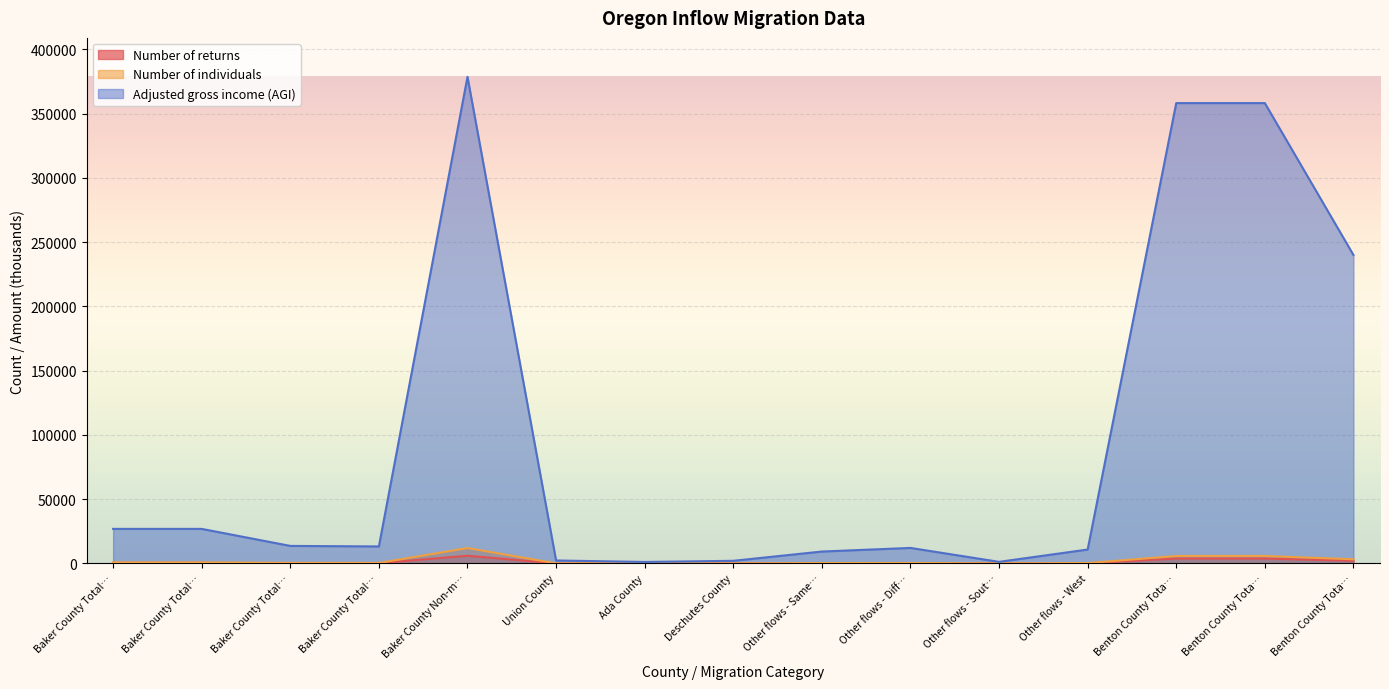

At which label does Number of returns reach its minimum?

Deschutes County